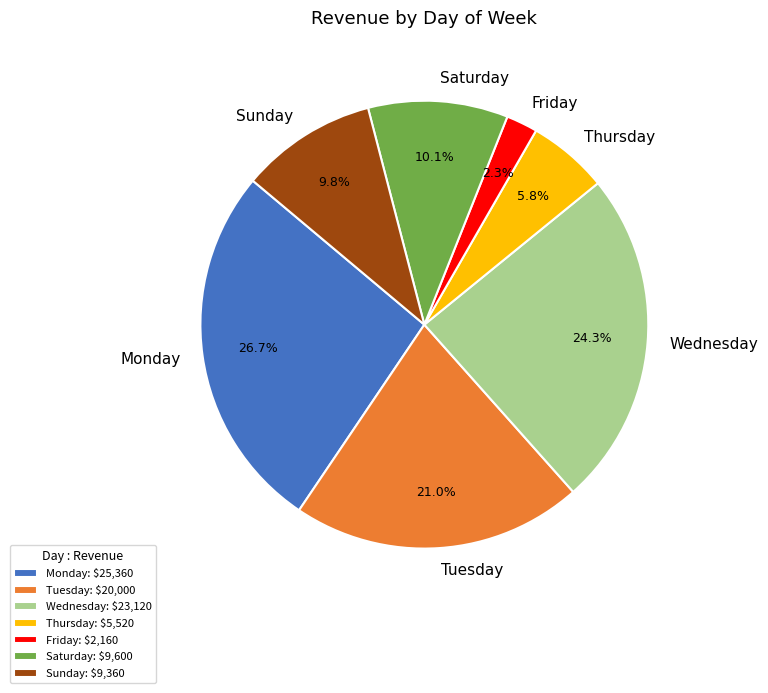

Count the number of slices in the pie.

7